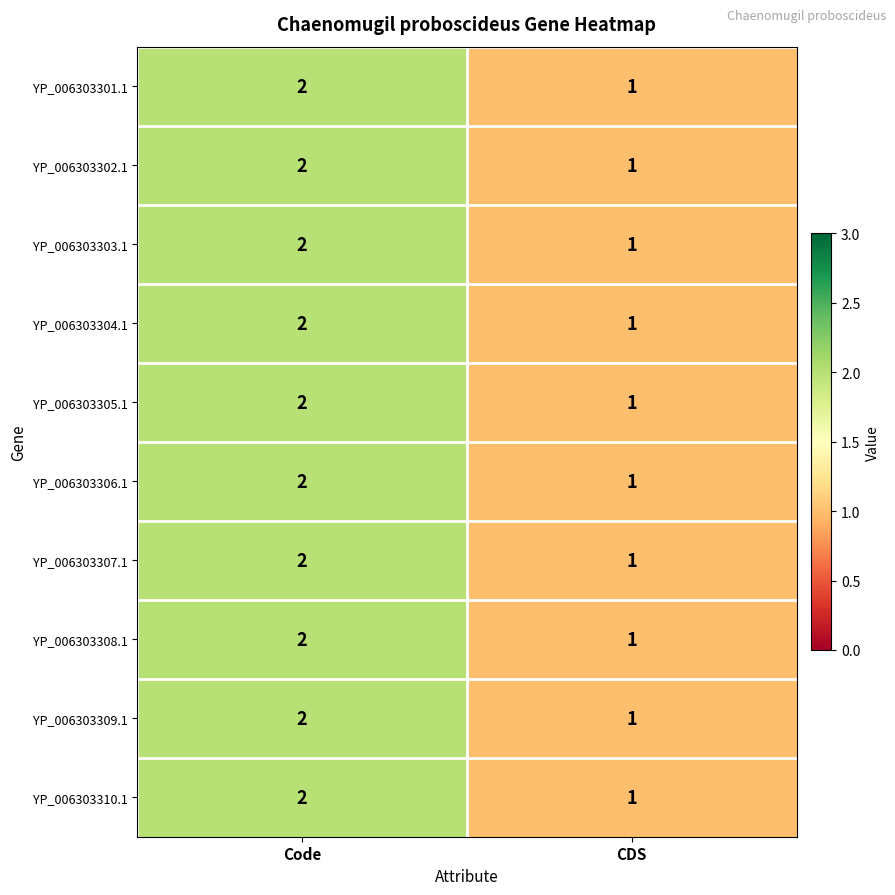

Where is YP_006303310.1 nearest to the value 1?

CDS